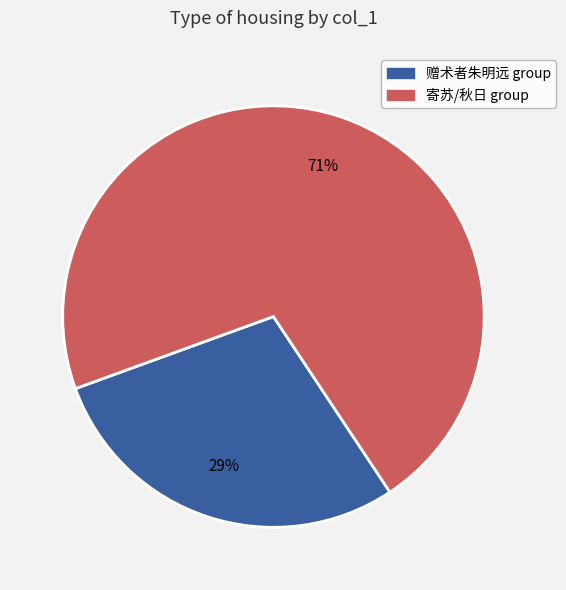

To the nearest percent, what is the difference between the largest and smallest slice percentages?

42%